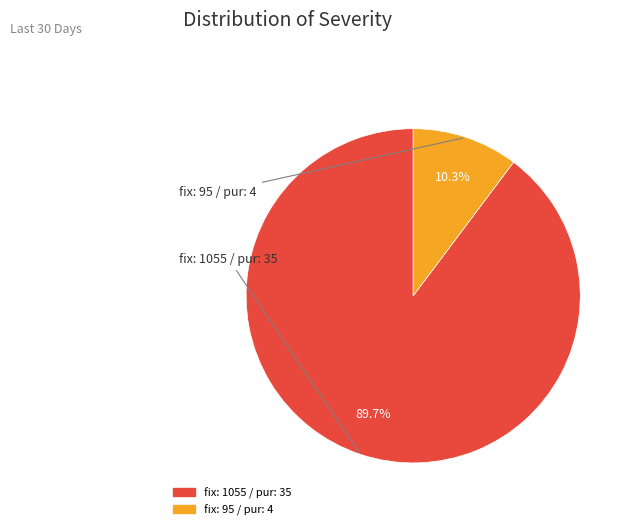

Count the number of slices in the pie.

2